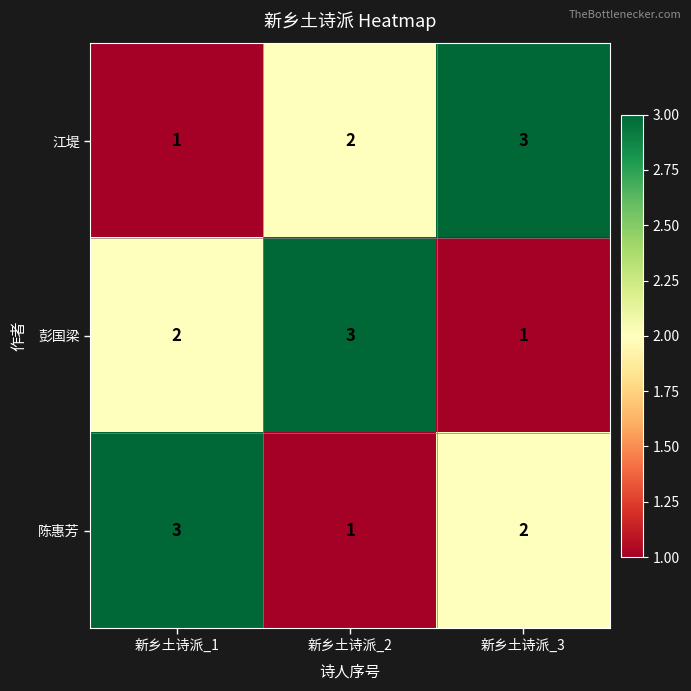

True or false: 江堤 has a value of 2 at 新乡土诗派_2.

True